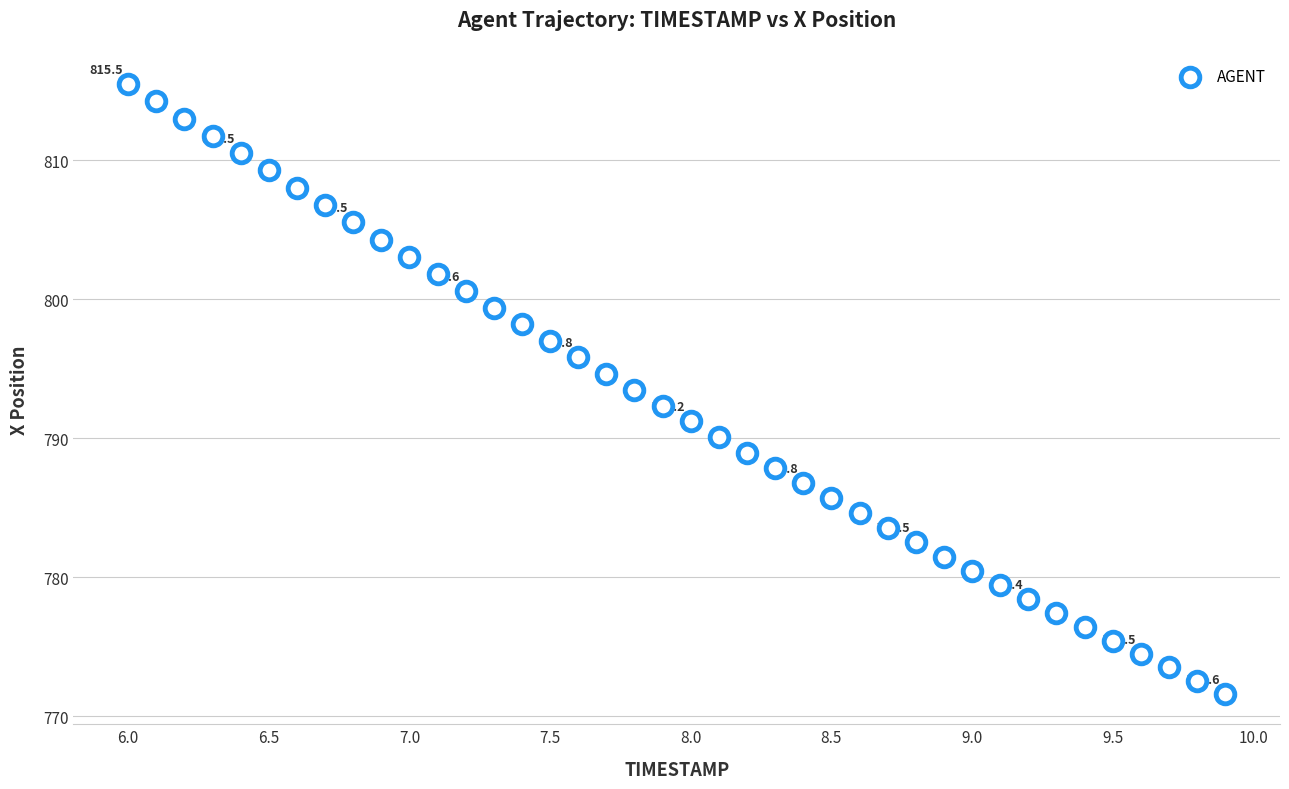

What is the range of X values (max minus min)?

3.9